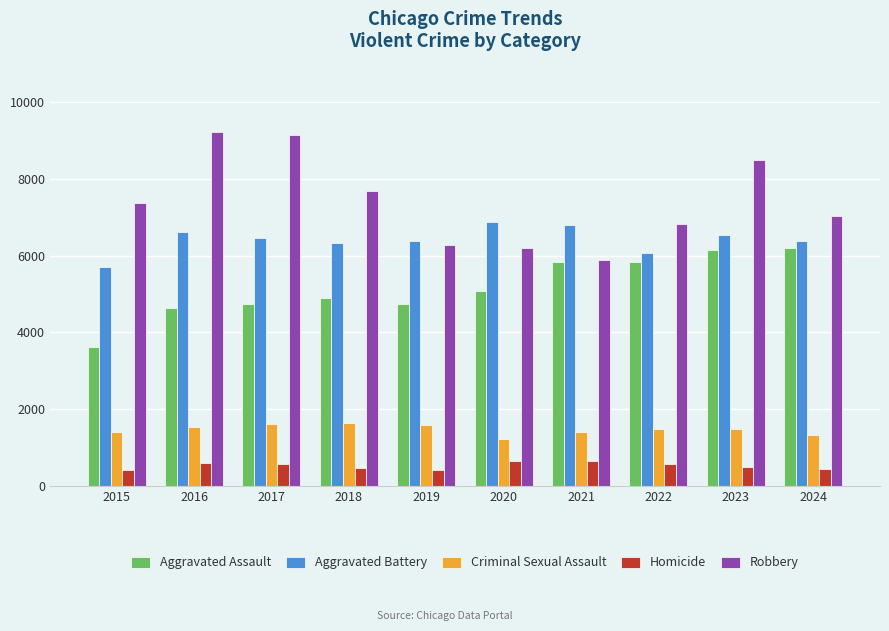

What value does the Homicide series have at 2021, to the nearest 50?

650